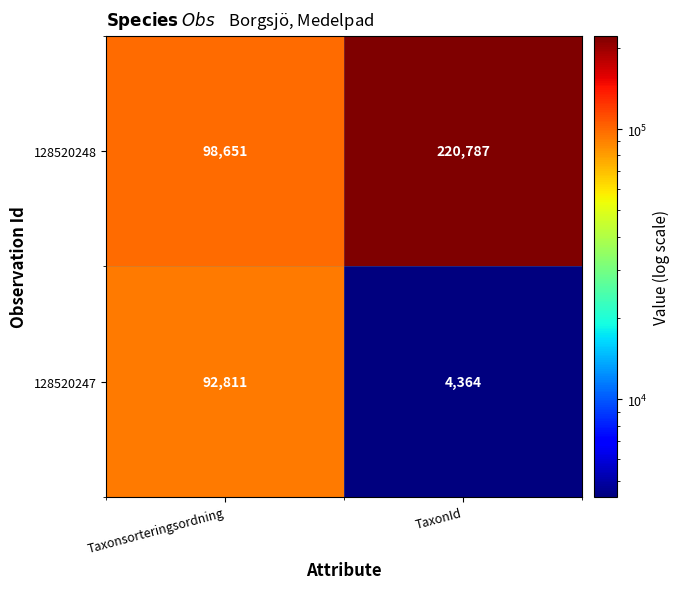

Which series has the widest spread of values?

128520248